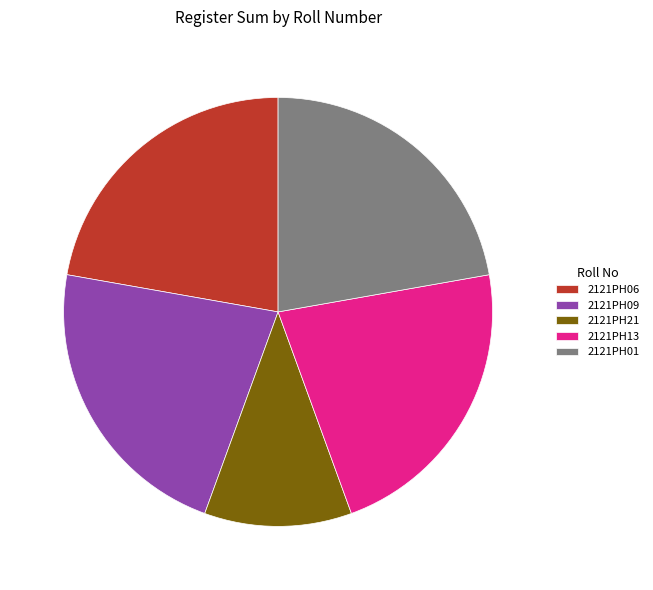

What is the ratio of the value at 2121PH06 to the value at 2121PH21?

2.0